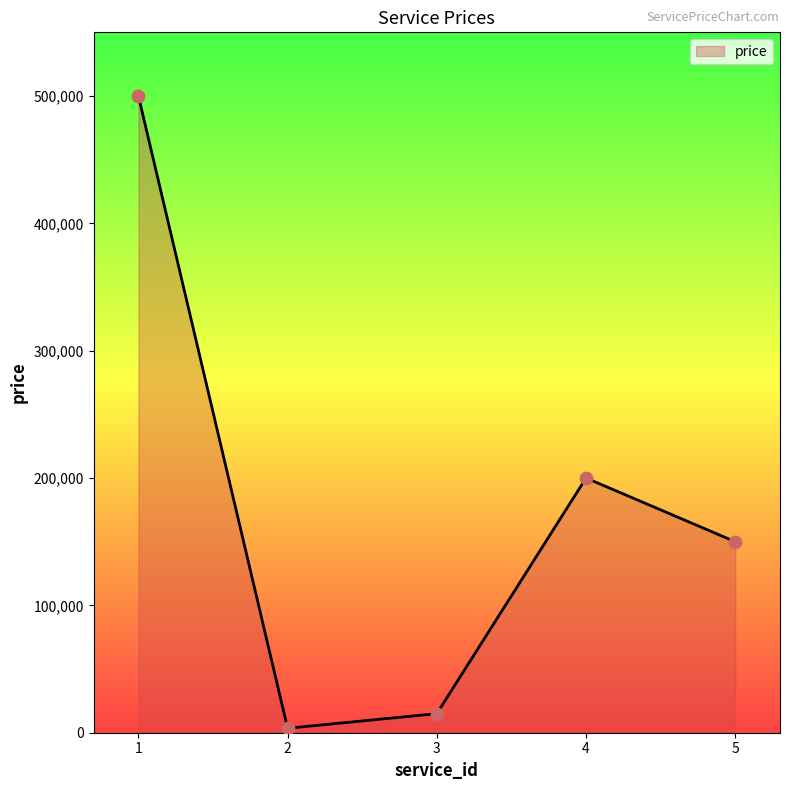

Approximately how many times larger is the value at 3 compared to 2?

4.3